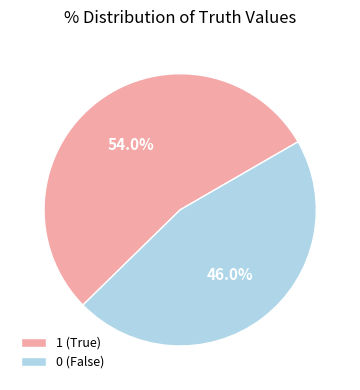

How many segments does this pie chart have?

2